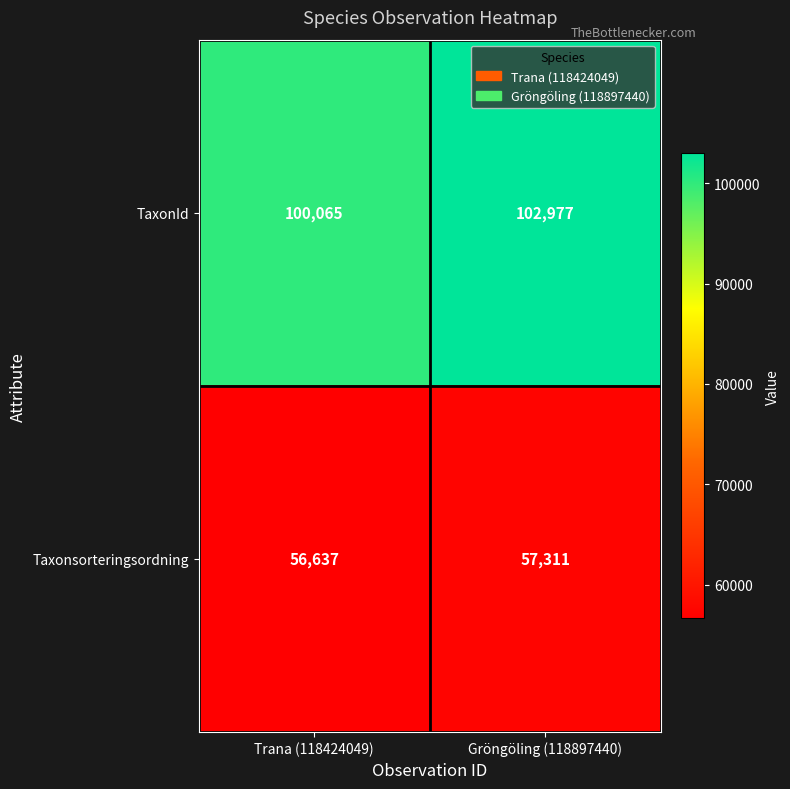

Which category has the lowest value in the Taxonsorteringsordning series?

Trana (118424049)